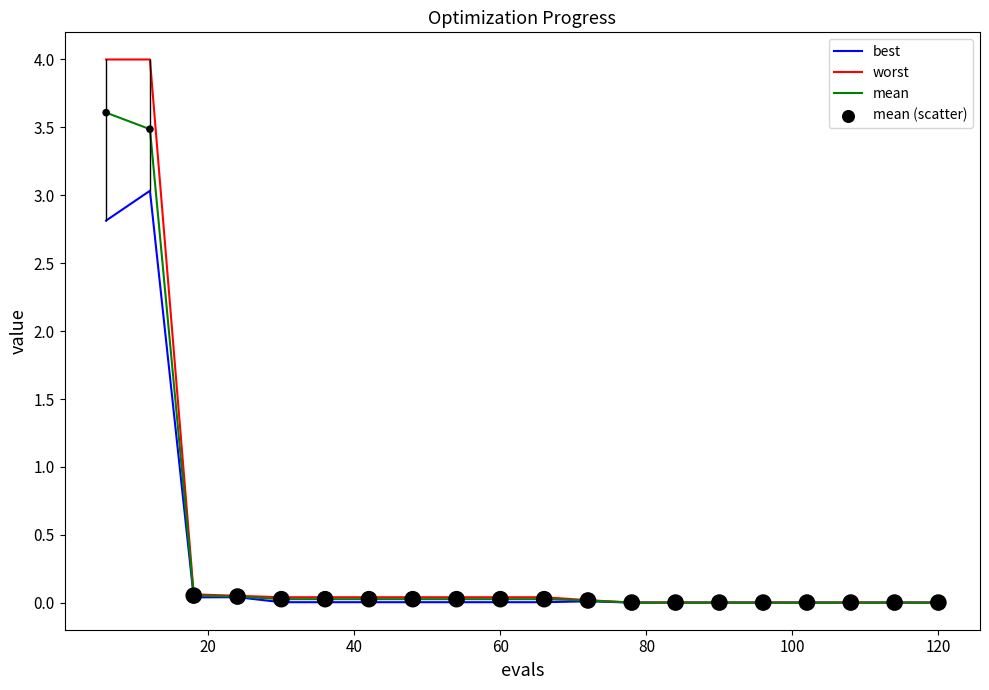

What is the maximum value shown in the chart?

4.0